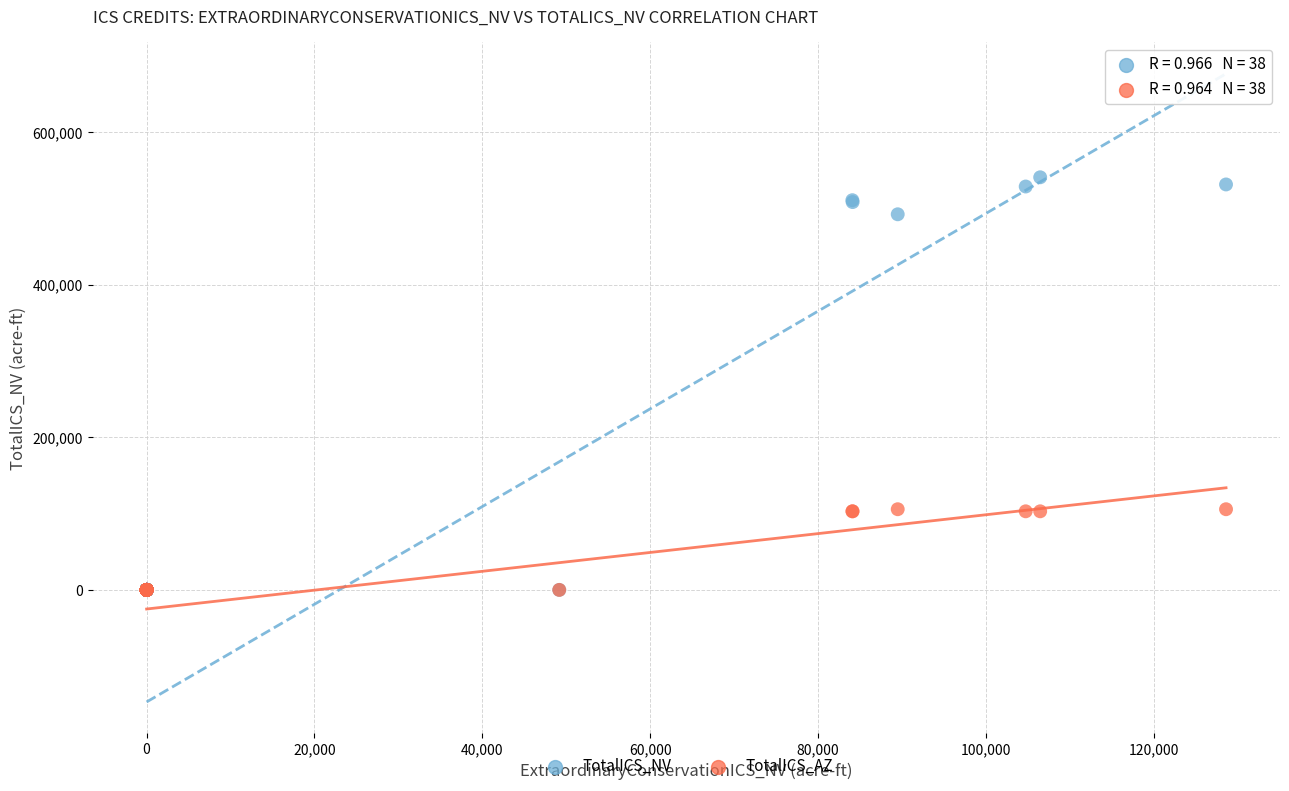

Which series contains the highest Y value?

TotalICS_NV